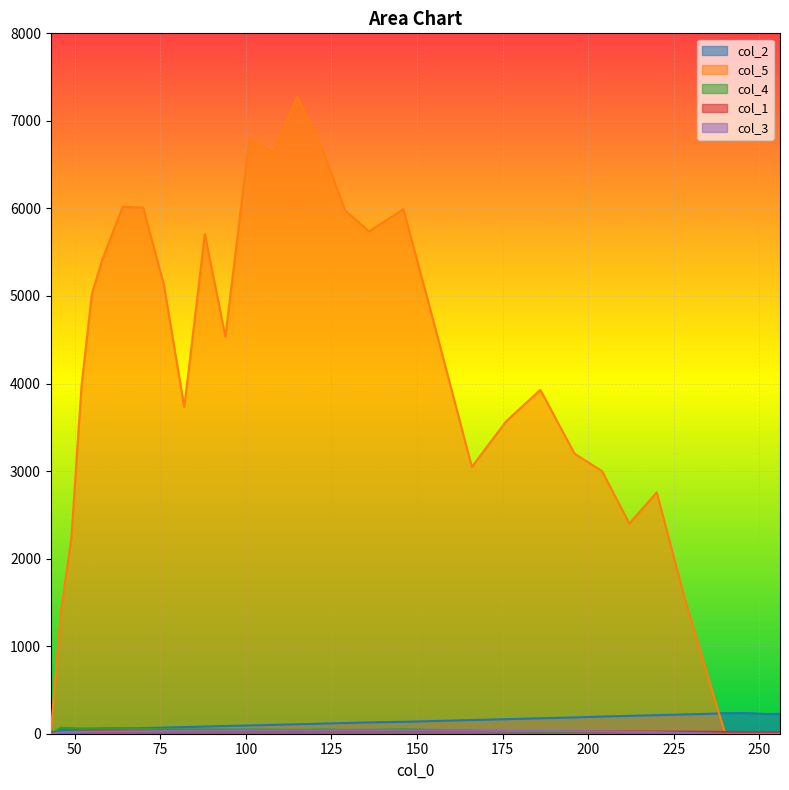

Reading left to right, transcribe all the data shown in this chart.

col_2: 43=0.0	46=43.0	49=46.0	52=49.0	55=52.0	58=55.0	64=58.0	70=64.0	76=70.0	82=76.0	88=82.0	94=88.0	101=94.0	108=101.0	115=108.0	122=115.0	129=122.0	136=129.0	146=136.0	156=146.0	166=156.0	176=166.0	186=176.0	196=186.0	204=196.0	212=204.0	220=212.0	228=220.0	236=228.0	240=234.0	244=236.0	248=233.0	252=224.0	256=227.0
col_5: 43=0.0	46=1402.8	49=2229.3	52=3977.0	55=5018.9	58=5409.1	64=6018.6	70=6008.9	76=5136.3	82=3730.6	88=5707.6	94=4536.0	101=6791.5	108=6641.2	115=7278.4	122=6707.9	129=5977.0	136=5737.2	146=5992.0	156=4531.3	166=3047.4	176=3568.6	186=3928.0	196=3198.6	204=3000.0	212=2401.7	220=2755.9	228=1570.6	236=512.7	240=0.0	244=0.0	248=0.0	252=0.0	256=0.0
col_4: 43=0.0	46=67.0	49=64.0	52=60.0	55=61.0	58=64.0	64=64.0	70=57.0	76=53.0	82=50.0	88=49.0	94=48.0	101=49.0	108=47.0	115=43.0	122=49.0	129=43.0	136=44.0	146=51.0	156=42.0	166=32.0	176=29.0	186=23.0	196=10.0	204=5.0	212=0.0	220=0.0	228=0.0	236=0.0	240=0.0	244=0.0	248=0.0	252=0.0	256=0.0
col_1: 43=17.0	46=19.0	49=21.0	52=23.0	55=25.0	58=27.0	64=29.0	70=31.0	76=33.0	82=35.0	88=37.0	94=39.0	101=39.0	108=39.0	115=39.0	122=39.0	129=39.0	136=39.0	146=37.0	156=35.0	166=33.0	176=31.0	186=29.0	196=27.0	204=26.0	212=25.0	220=24.0	228=23.0	236=22.0	240=21.0	244=20.0	248=19.0	252=18.0	256=17.0
col_3: 43=0.0	46=17.0	49=19.0	52=21.0	55=23.0	58=25.0	64=27.0	70=29.0	76=31.0	82=33.0	88=35.0	94=37.0	101=39.0	108=39.0	115=39.0	122=39.0	129=39.0	136=39.0	146=39.0	156=37.0	166=35.0	176=33.0	186=31.0	196=29.0	204=27.0	212=21.0	220=17.0	228=9.0	236=4.0	240=0.0	244=0.0	248=0.0	252=0.0	256=0.0